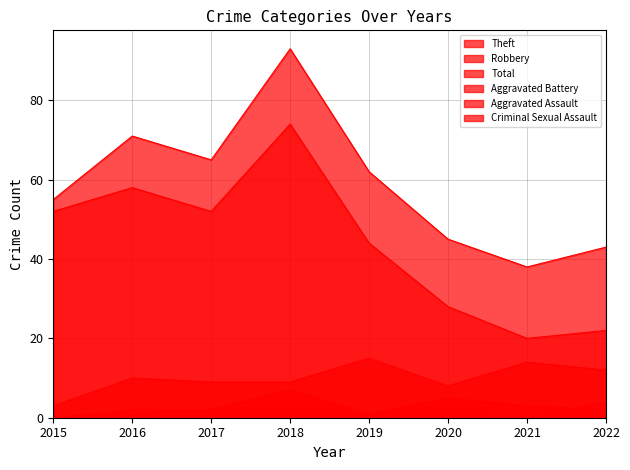

Reading left to right, list all the values displayed in this chart.

Aggravated Assault: 0	2	2	3	1	3	0	4
Aggravated Battery: 0	1	2	7	1	5	3	2
Criminal Sexual Assault: 0	0	0	0	1	1	1	2
Robbery: 3	10	9	9	15	8	14	12
Theft: 52	58	52	74	44	28	20	22
Total: 55	71	65	93	62	45	38	43